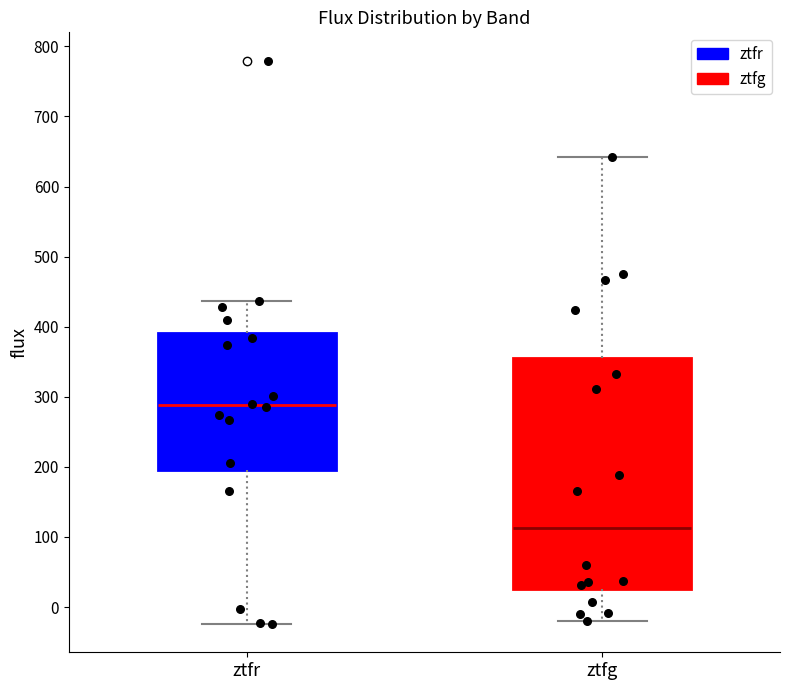

Where is the lower edge of the box for ztfg on the y-axis? The values are not printed on the chart, so give them approximately, as read against the axis.

30